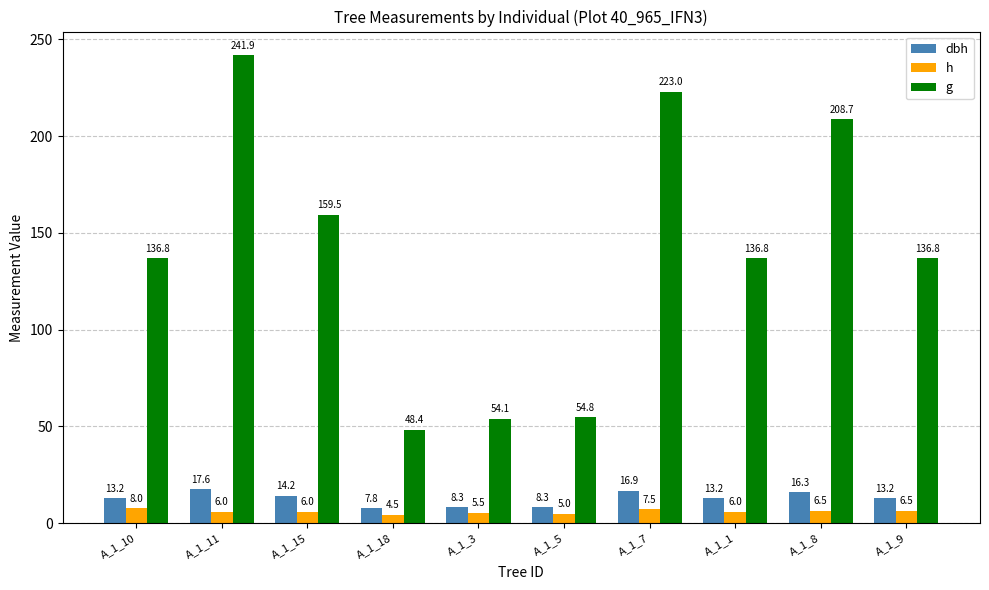

At which category is the sum across all series the highest?

A_1_11